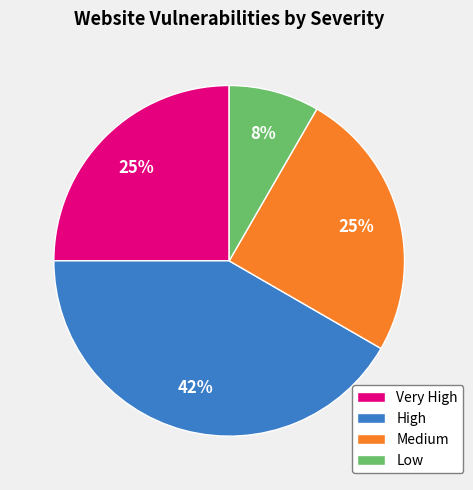

To the nearest percent, what is the average slice percentage?

25%